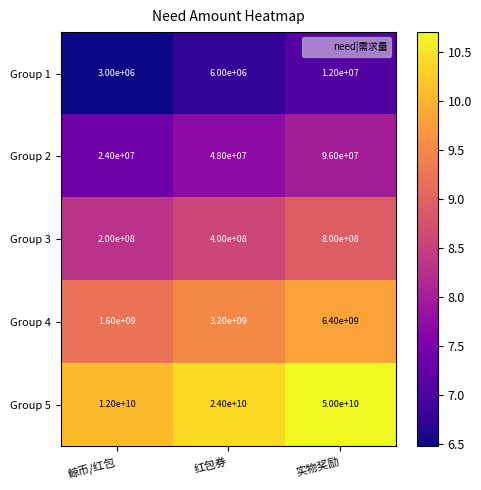

At 实物奖励, list the series in order from smallest to largest.

Group 1, Group 2, Group 3, Group 4, Group 5